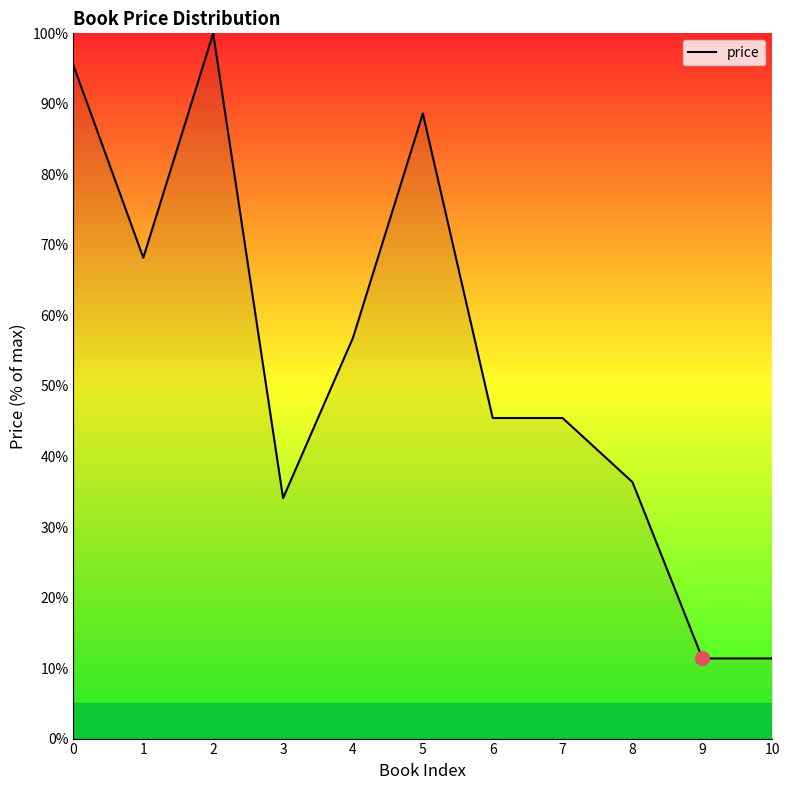

Reading left to right, what are all the values shown in this chart?

95.5	68.2	100.0	34.1	56.8	88.6	45.5	45.5	36.4	11.4	11.4